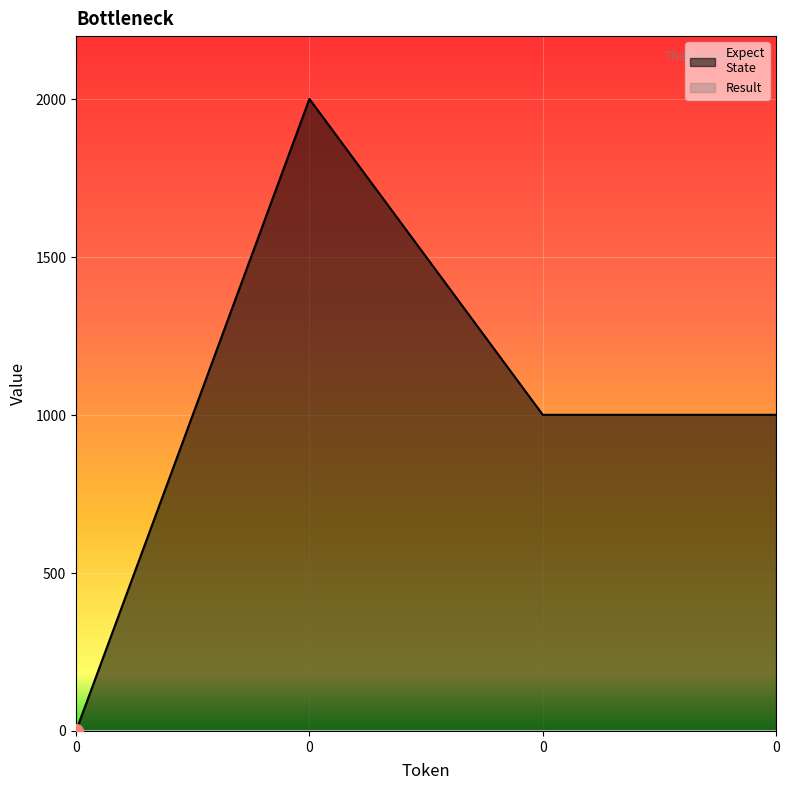

What is the difference between the maximum and minimum values?

2001